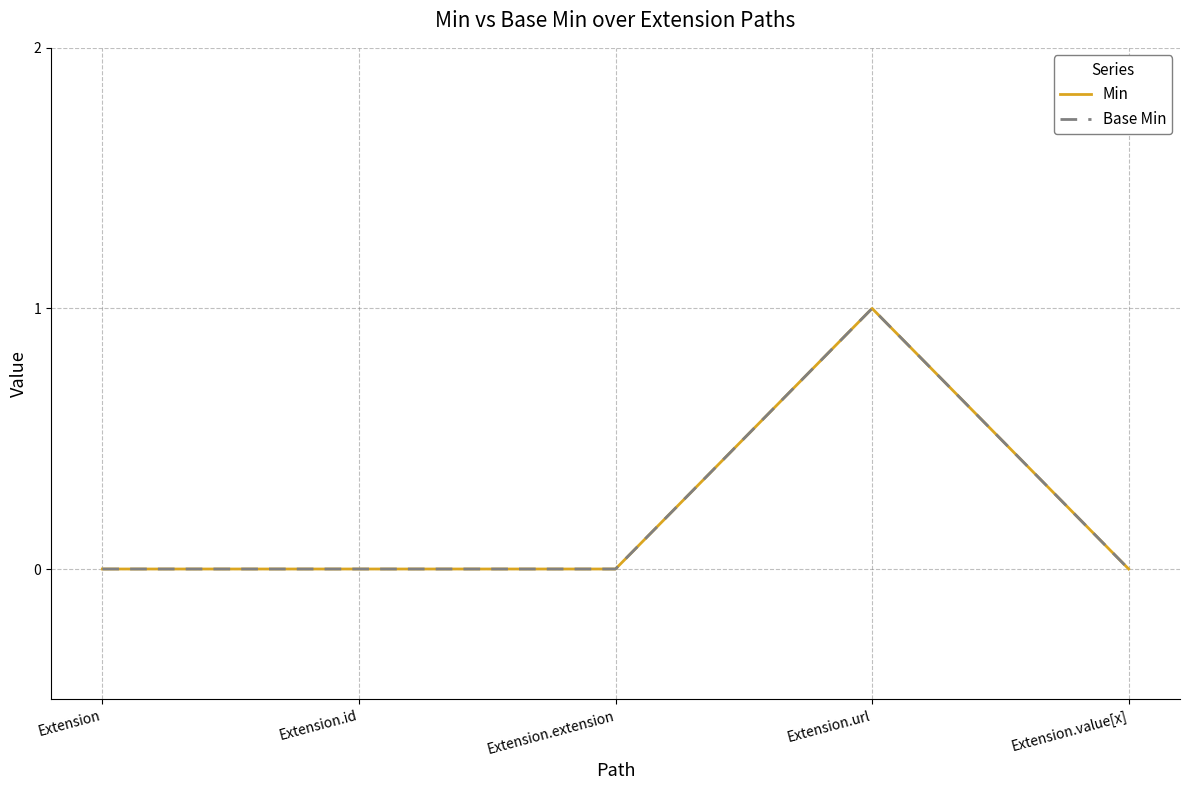

The Min series shows 1 at Extension.id. True or false?

False